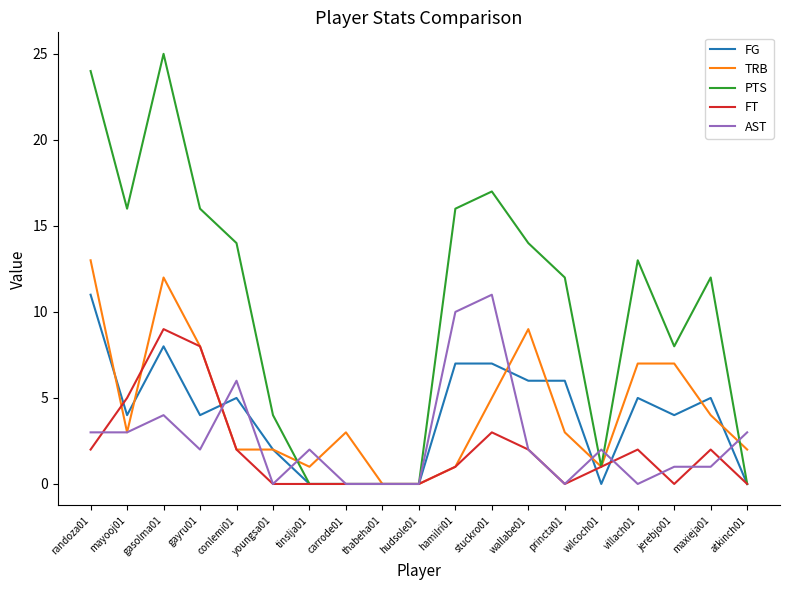

At which label does AST first exceed 2?

randoza01